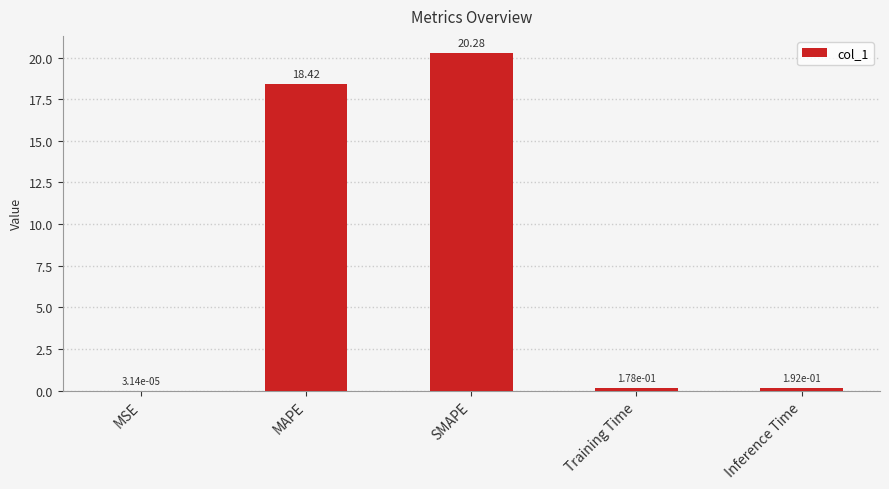

Which label corresponds to the largest value in the chart?

SMAPE